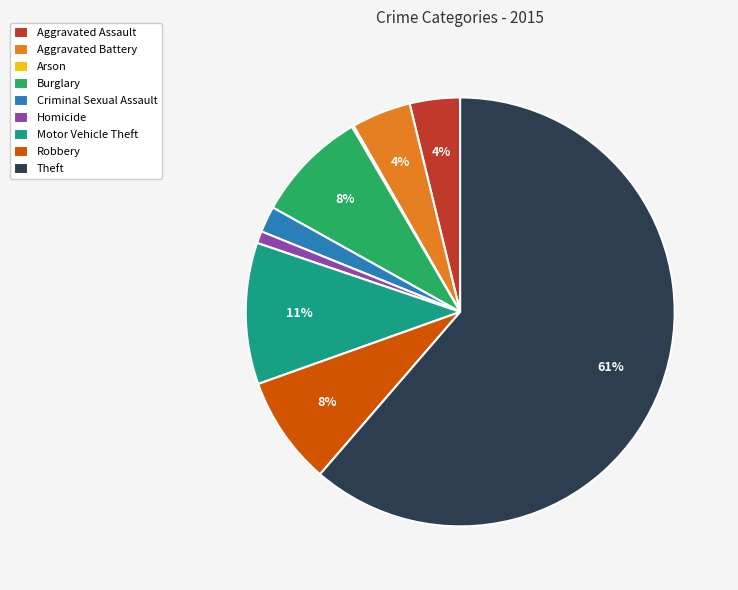

Is the sum of Aggravated Assault and Robbery greater than half?

No